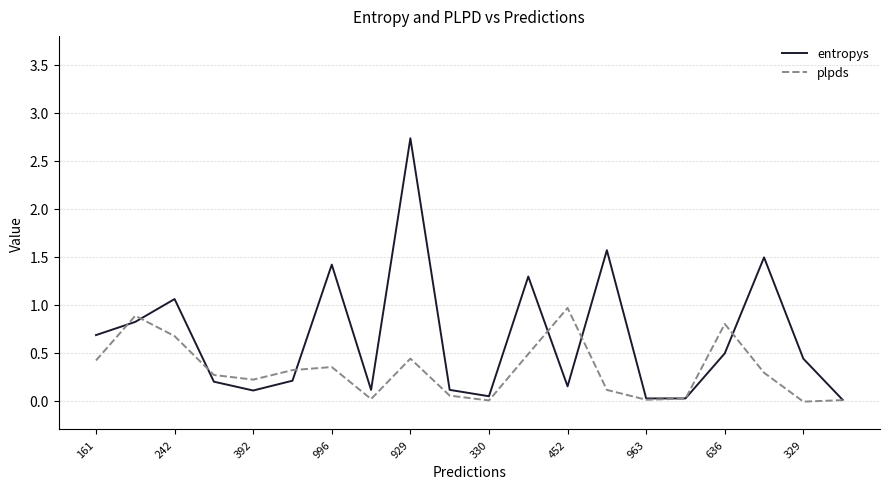

Which series has the largest total across all categories?

entropys